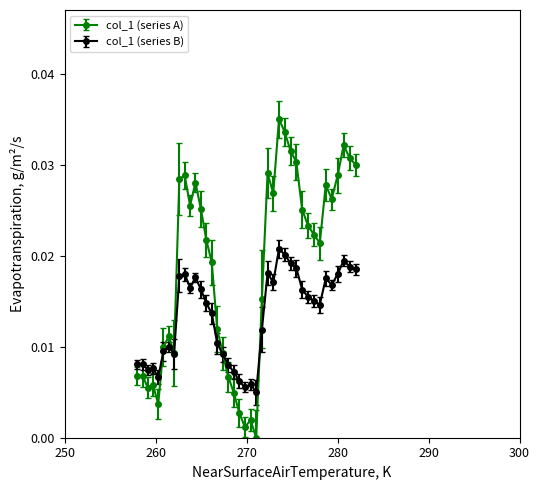

True or false: col_1 (series A) has more than 2 points higher than both neighbors.

True